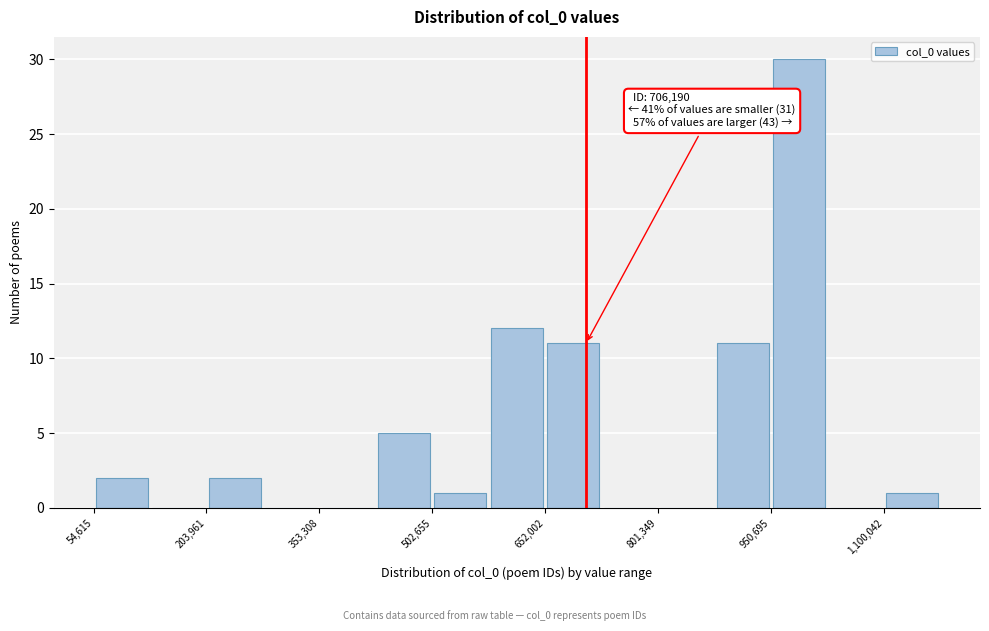

Read against the x-axis, roughly where is the centre of the tallest bar?

980000